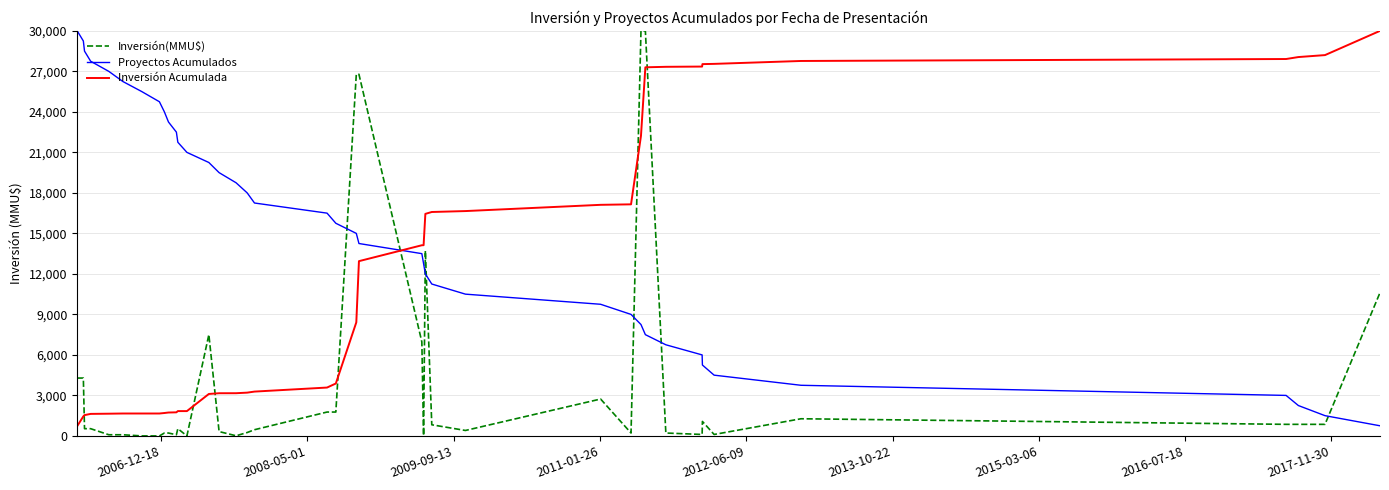

What is the maximum value for Inversión Acumulada?

30000.0